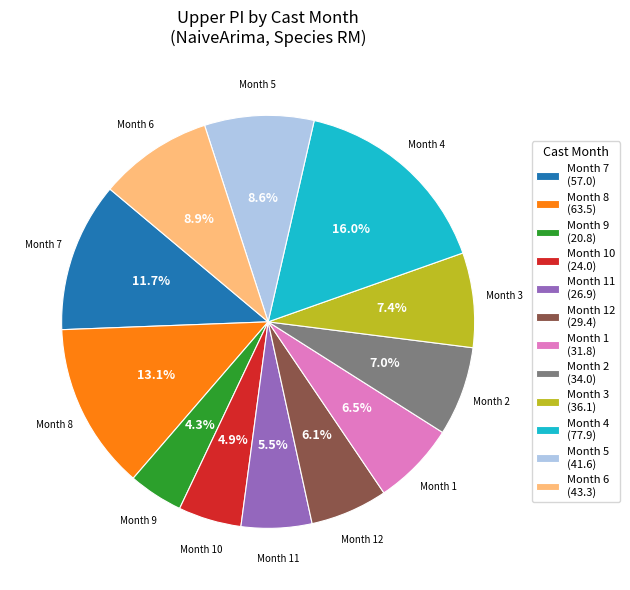

Does any single category account for the majority?

No